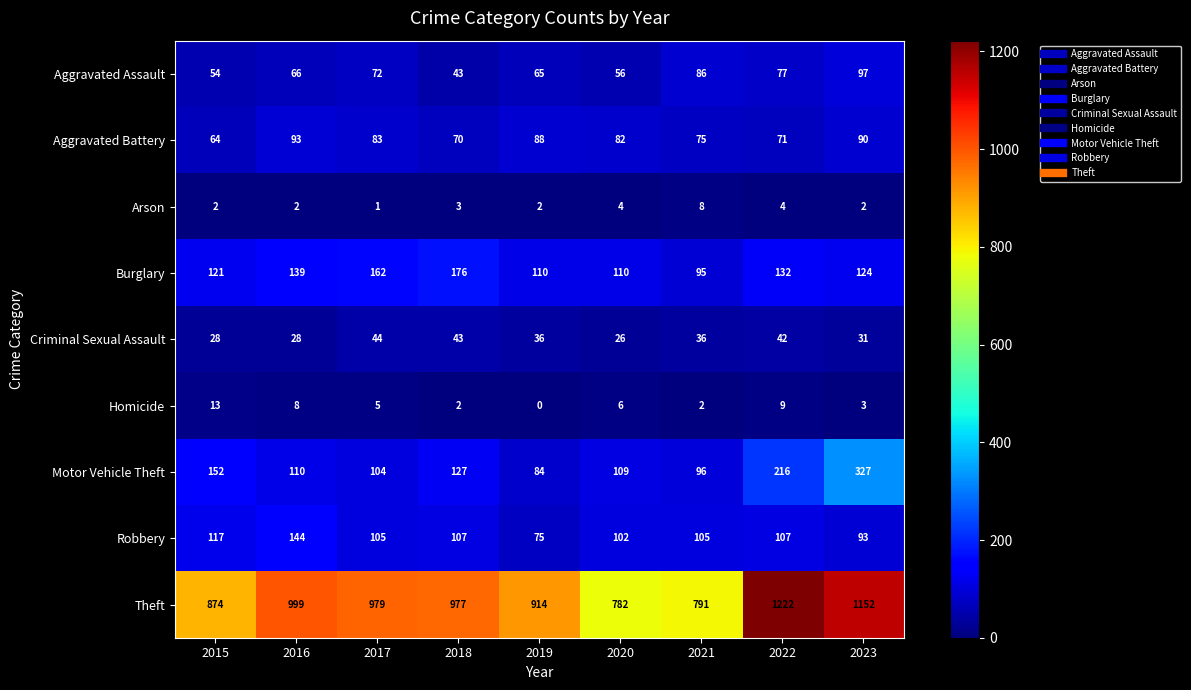

Which label corresponds to the largest value in the chart?

2022